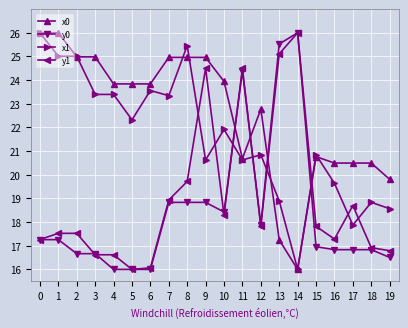

Count the number of data series in this chart.

4